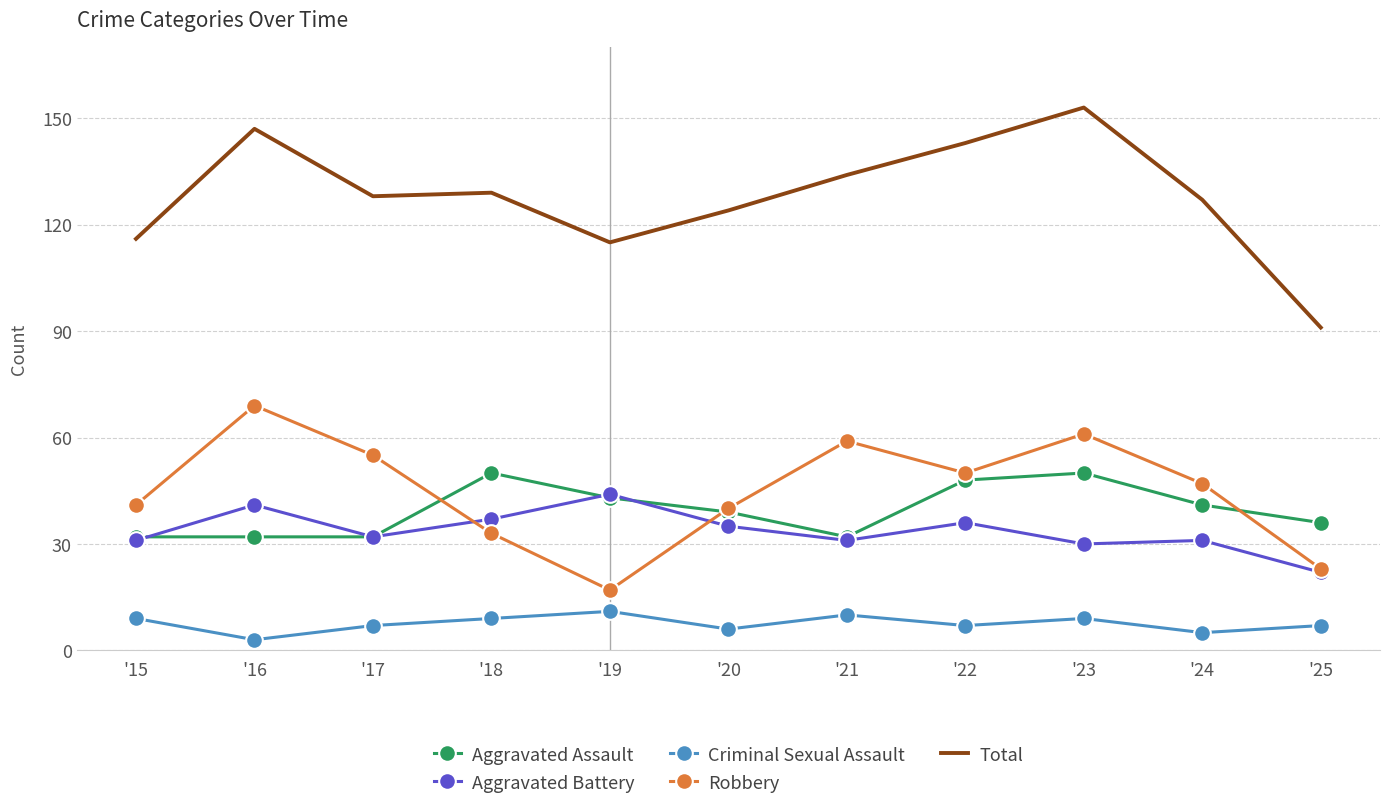

Reading left to right, what are all the values shown in this chart?

Aggravated Assault: '15=32	'16=32	'17=32	'18=50	'19=43	'20=39	'21=32	'22=48	'23=50	'24=41	'25=36
Aggravated Battery: '15=31	'16=41	'17=32	'18=37	'19=44	'20=35	'21=31	'22=36	'23=30	'24=31	'25=22
Criminal Sexual Assault: '15=9	'16=3	'17=7	'18=9	'19=11	'20=6	'21=10	'22=7	'23=9	'24=5	'25=7
Robbery: '15=41	'16=69	'17=55	'18=33	'19=17	'20=40	'21=59	'22=50	'23=61	'24=47	'25=23
Total: '15=116	'16=147	'17=128	'18=129	'19=115	'20=124	'21=134	'22=143	'23=153	'24=127	'25=91